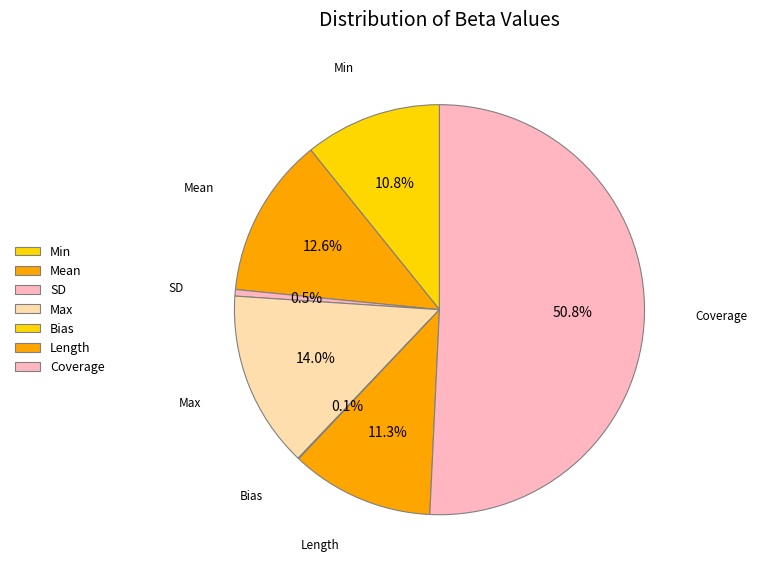

To the nearest percent, what is the difference between the Coverage and Min slice percentages?

40%